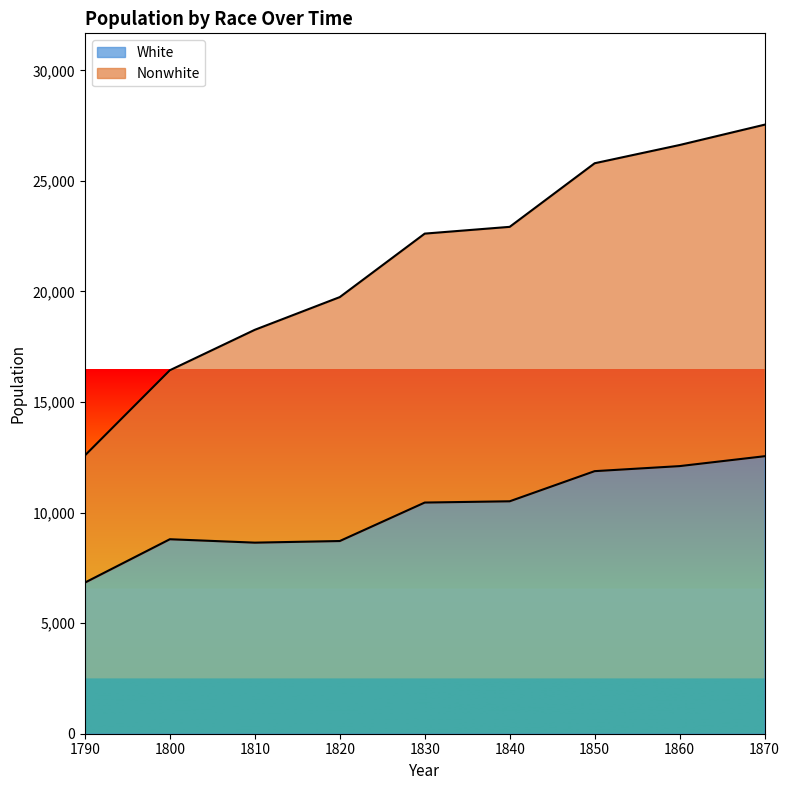

Which series has the widest spread of values?

Nonwhite